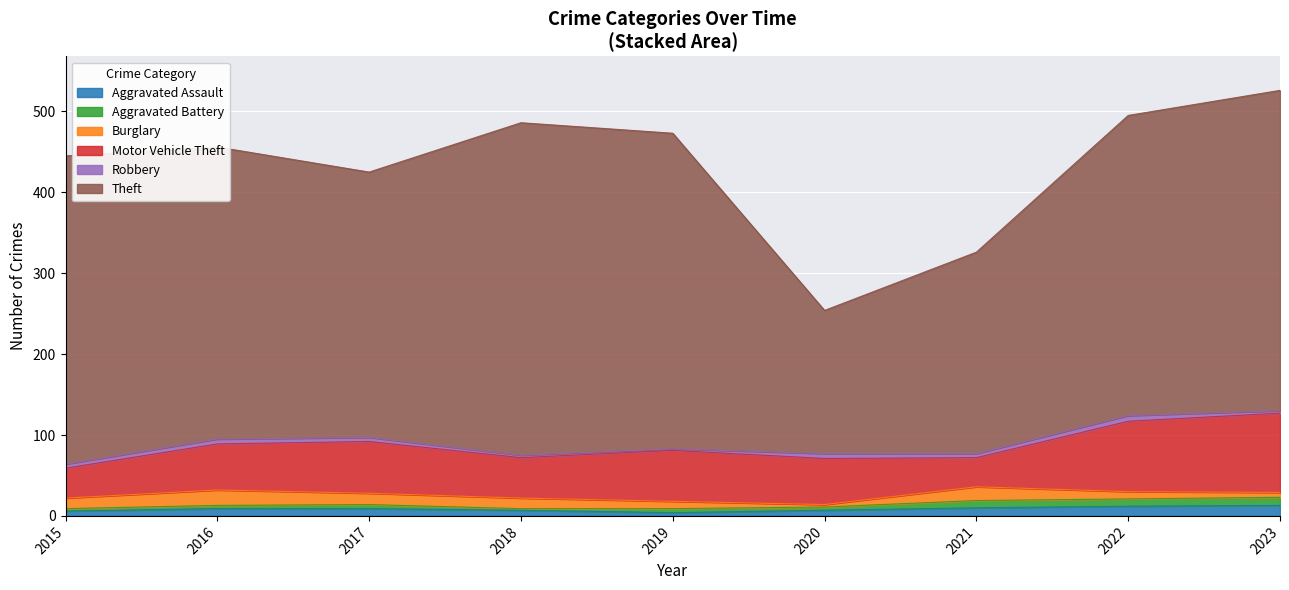

What is the maximum value shown in the chart?

411